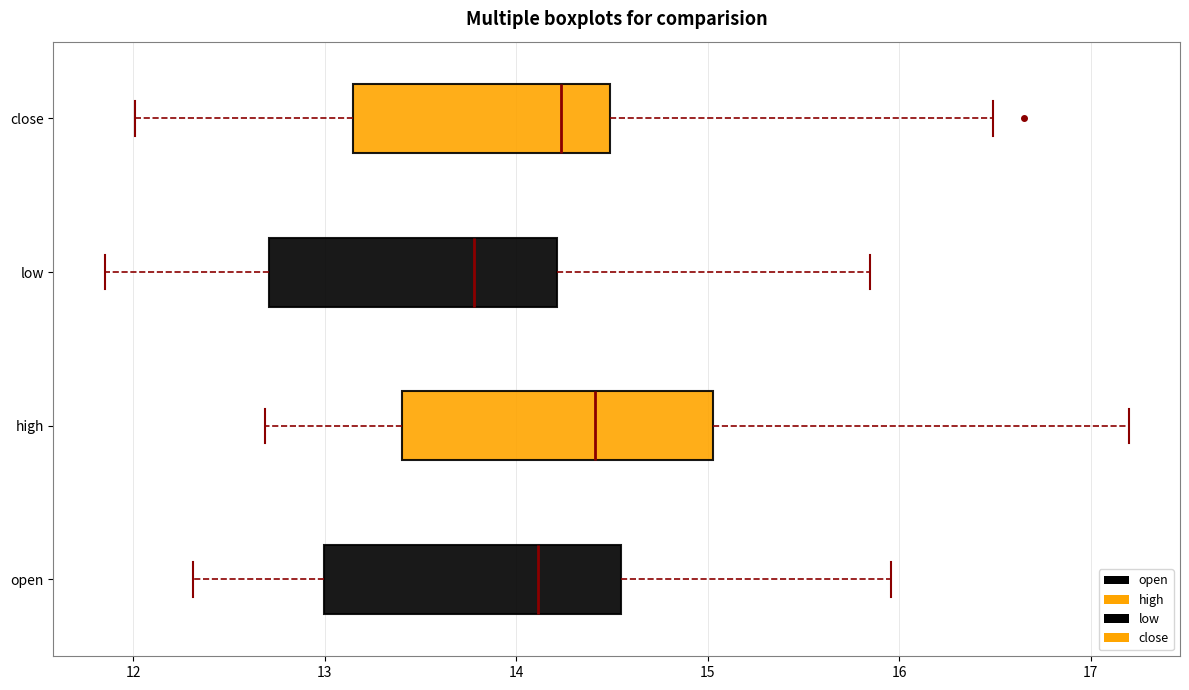

Reading bottom to top, transcribe this box plot: for each box, give where its median line is, the range the box spans, and where its two whiskers end, as read against the x-axis. The values are not printed on the chart, so give them approximately, as read against the axis.

open: median 14.1, box 13.0 to 14.5, whiskers 12.3 to 16.0
high: median 14.4, box 13.4 to 15.0, whiskers 12.7 to 17.2
low: median 13.8, box 12.7 to 14.2, whiskers 11.9 to 15.9
close: median 14.2, box 13.1 to 14.5, whiskers 12.0 to 16.5